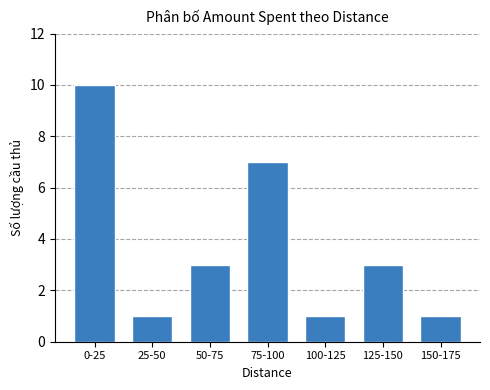

What is the sum of the values at 0-25 and 125-150?

13